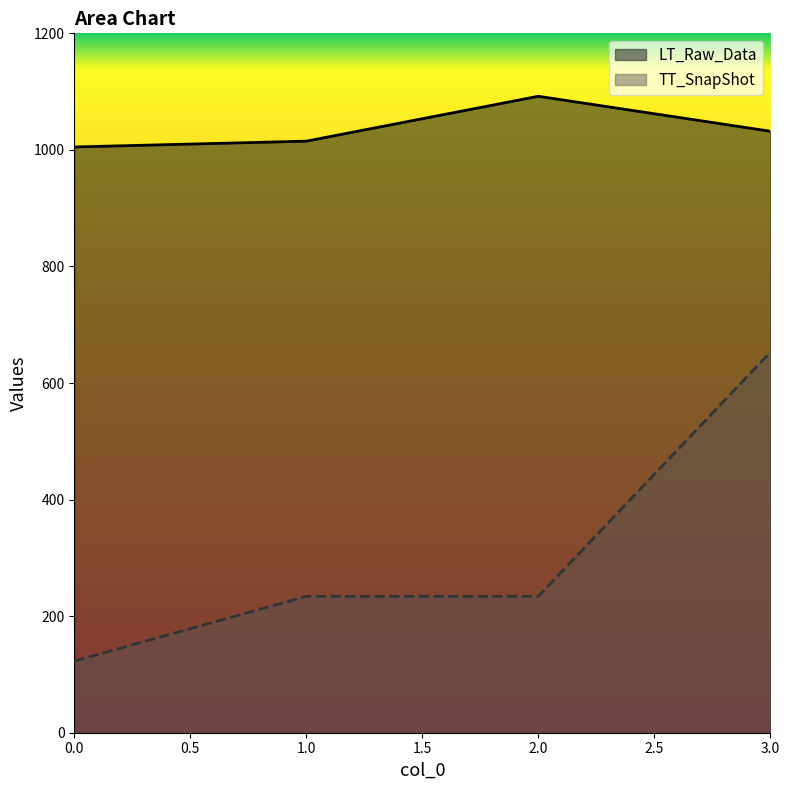

Is it true that TT_SnapShot equals 234 at 1.0?

True